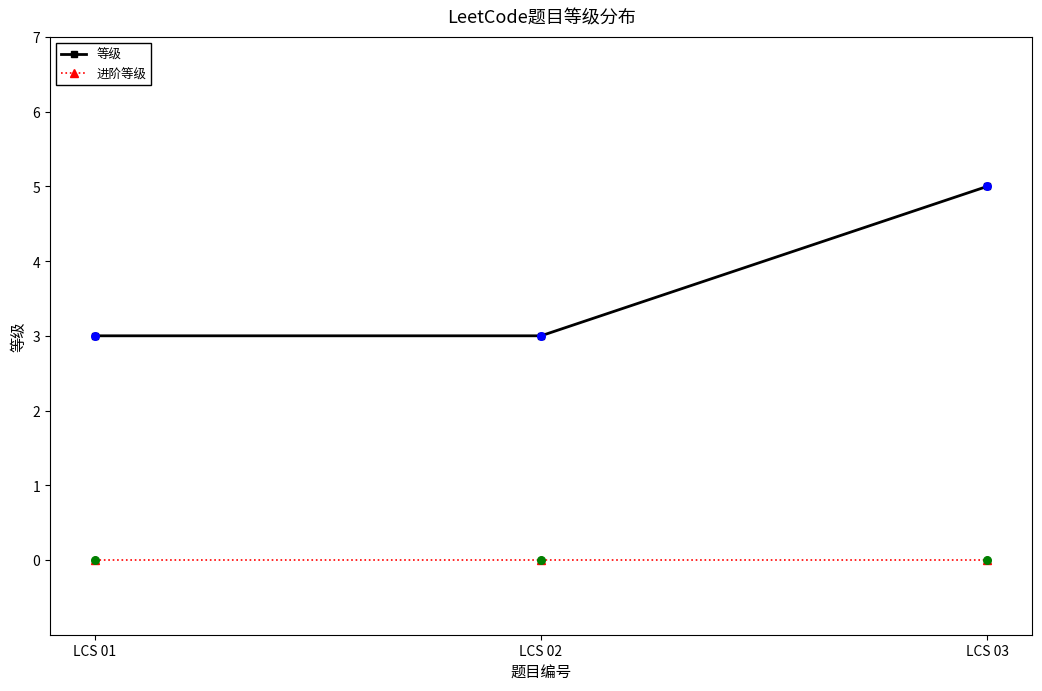

Which series has the widest spread of values?

等级